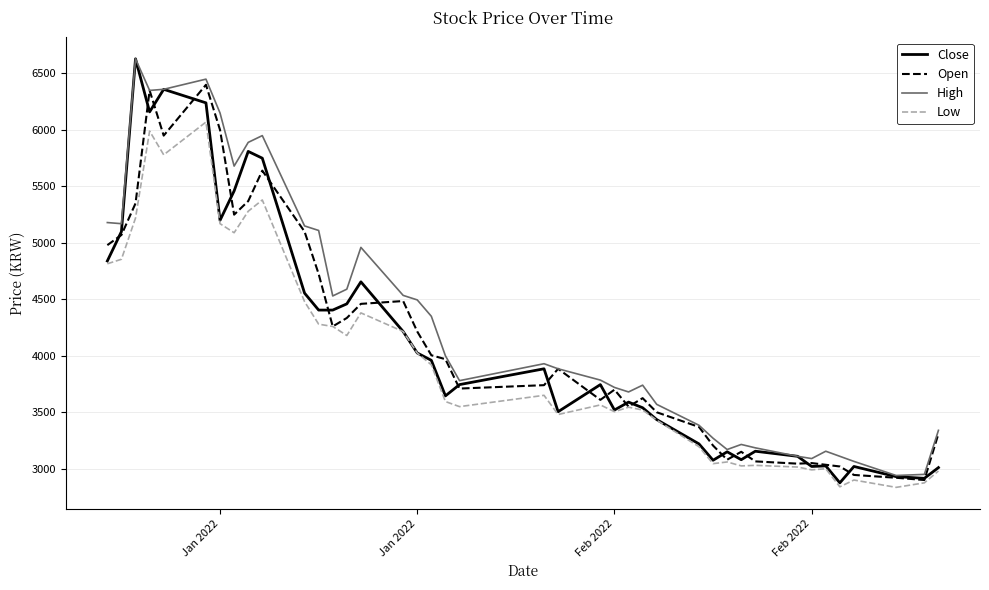

Which series has the largest total across all categories?

High